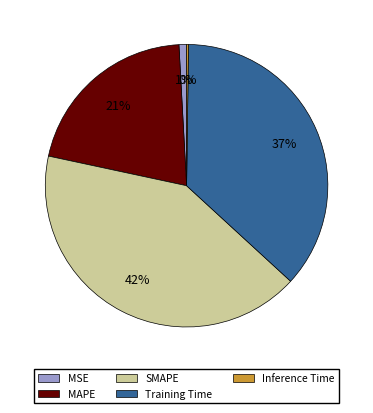

Is SMAPE the majority of the pie?

No